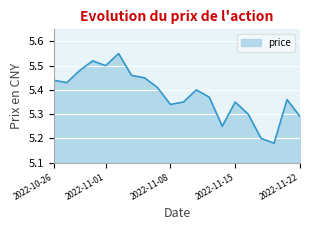

What is the sum of all values?

107.6